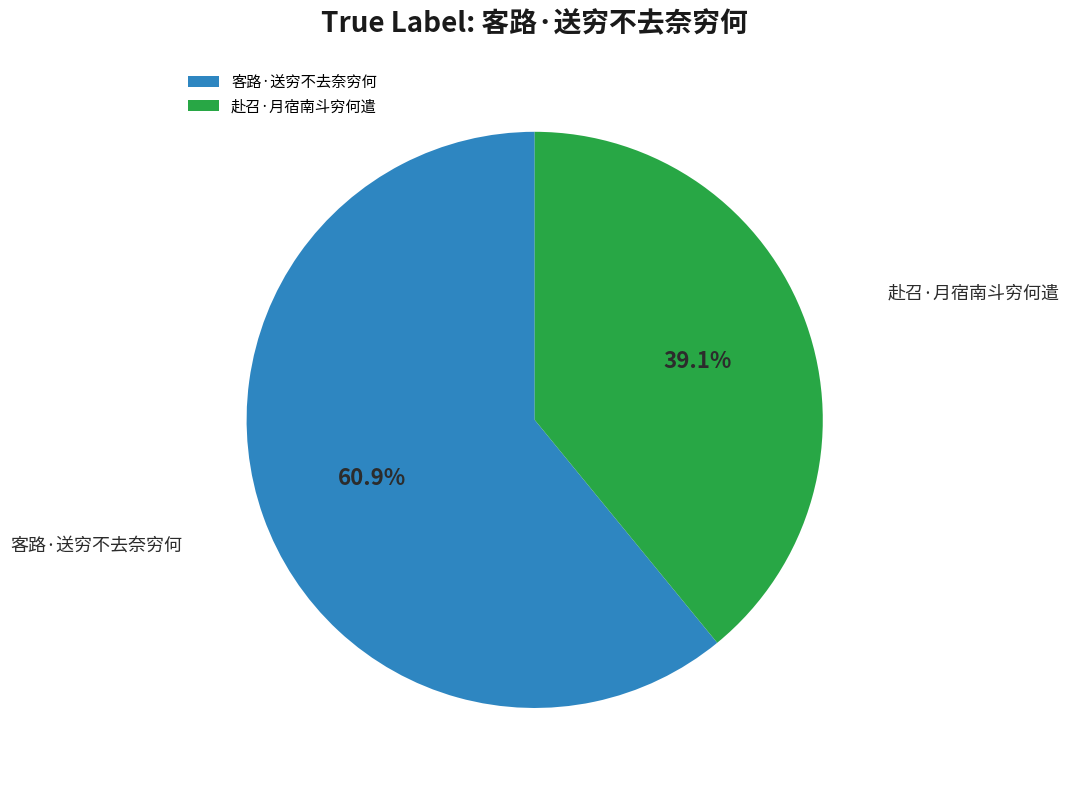

Which category has the smallest portion of the pie?

赴召·月宿南斗穷何遣